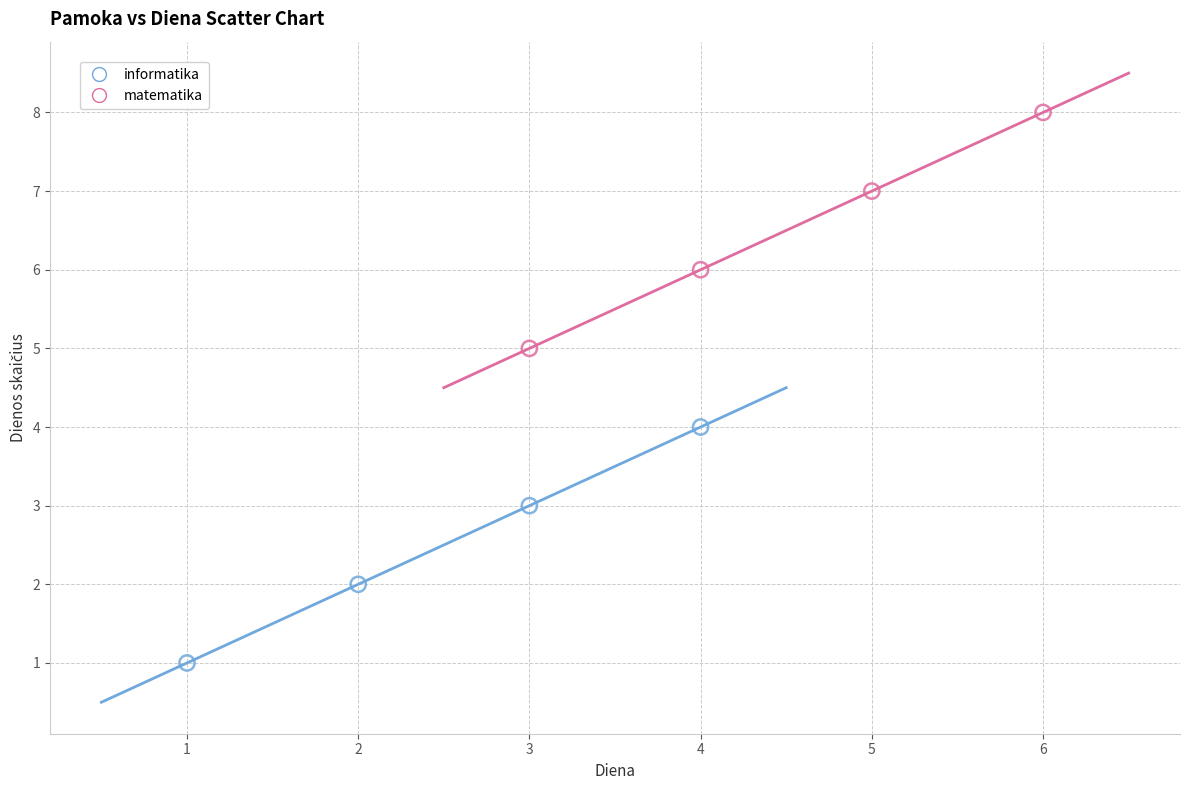

Which series reaches the minimum Y coordinate?

informatika